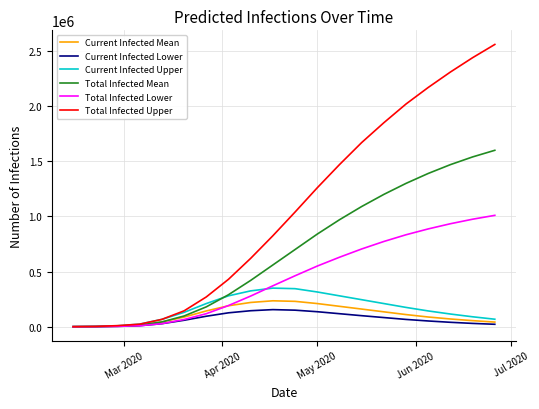

Which series has the widest spread of values?

Total Infected Upper